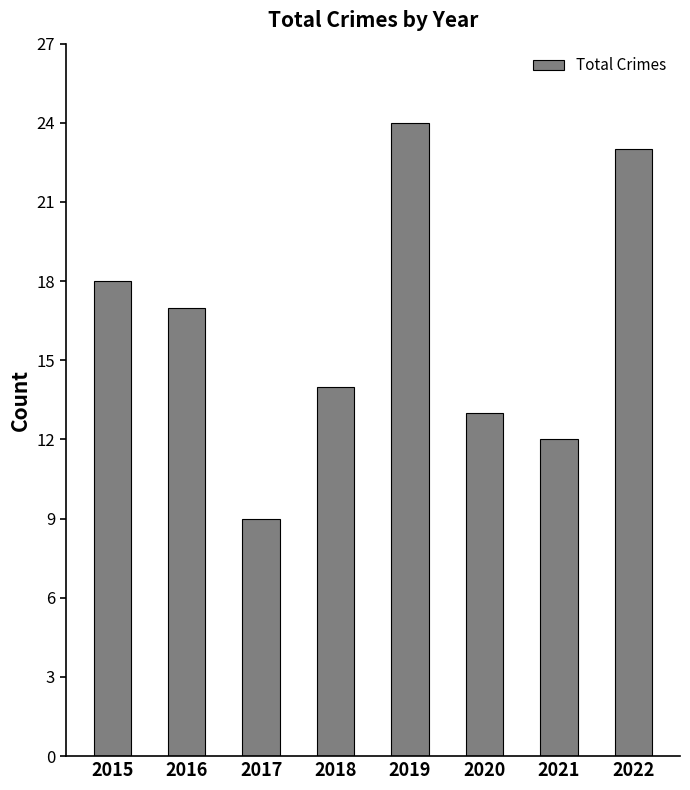

The chart shows a value of 14 at 2017. True or false?

False